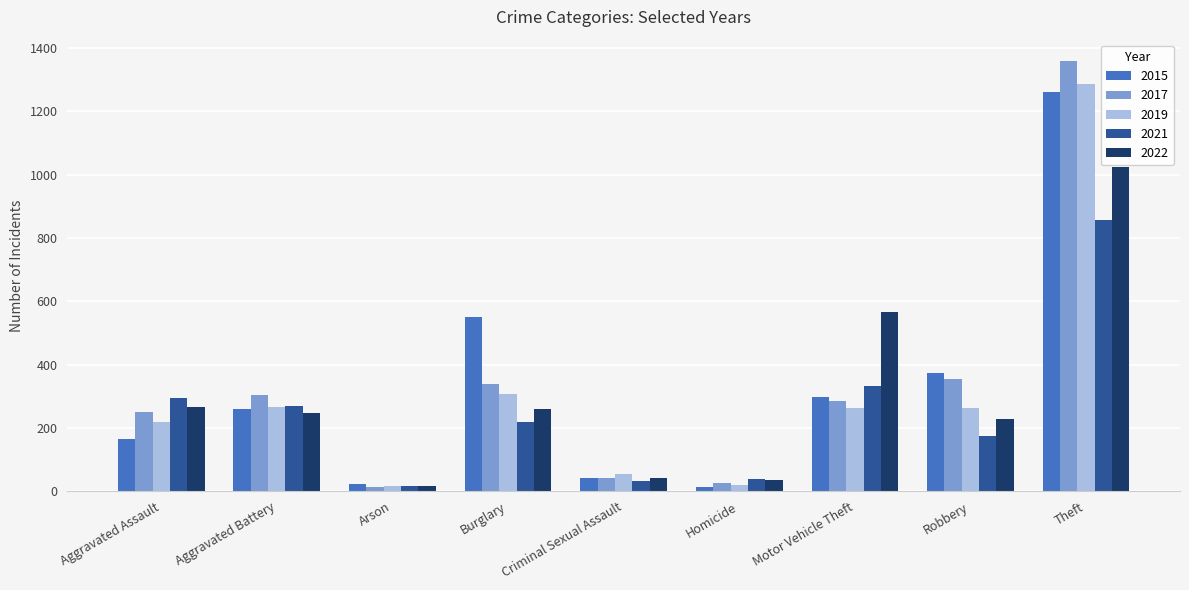

What is the difference between the maximum and minimum values in the 2017 series?

1347